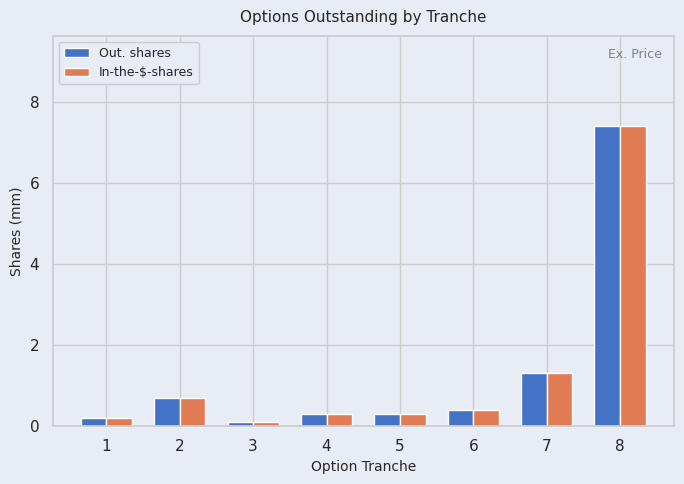

How many series are shown in this chart?

2